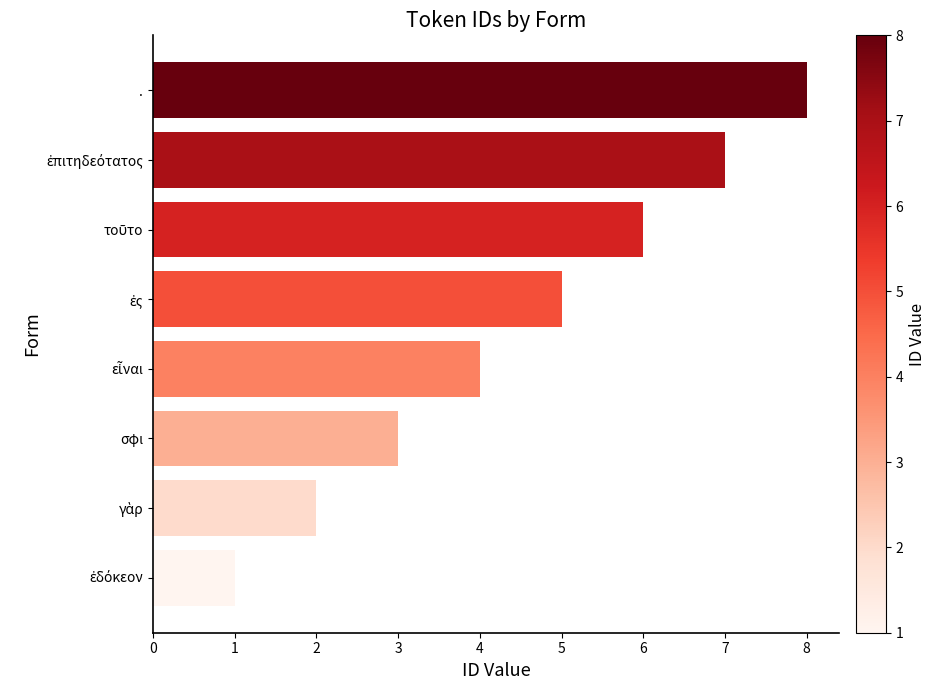

What is the difference between the second highest and second lowest values?

5